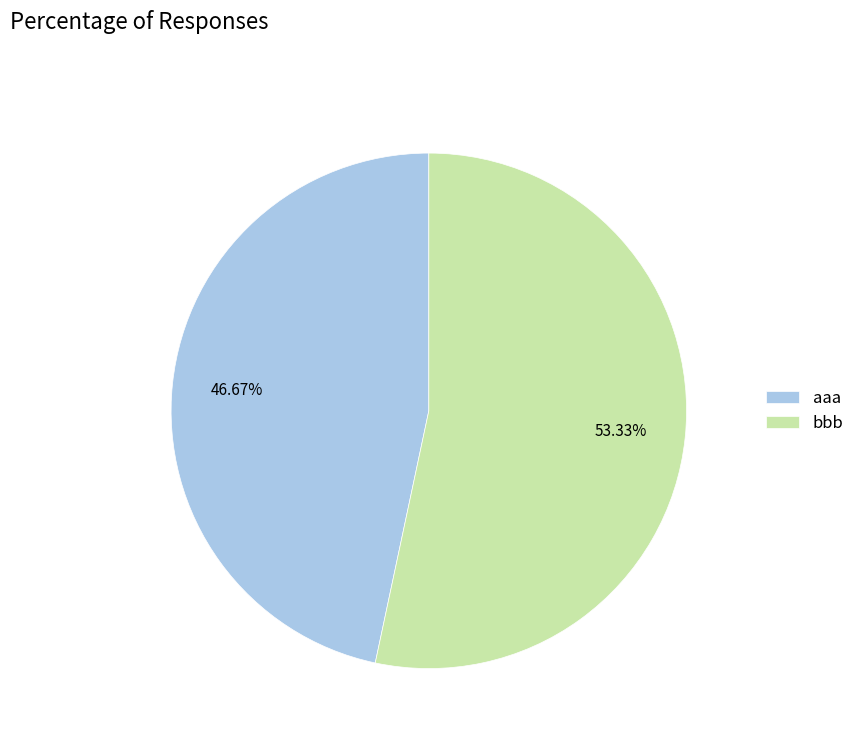

The aaa slice represents 40% of the pie. True or false?

False